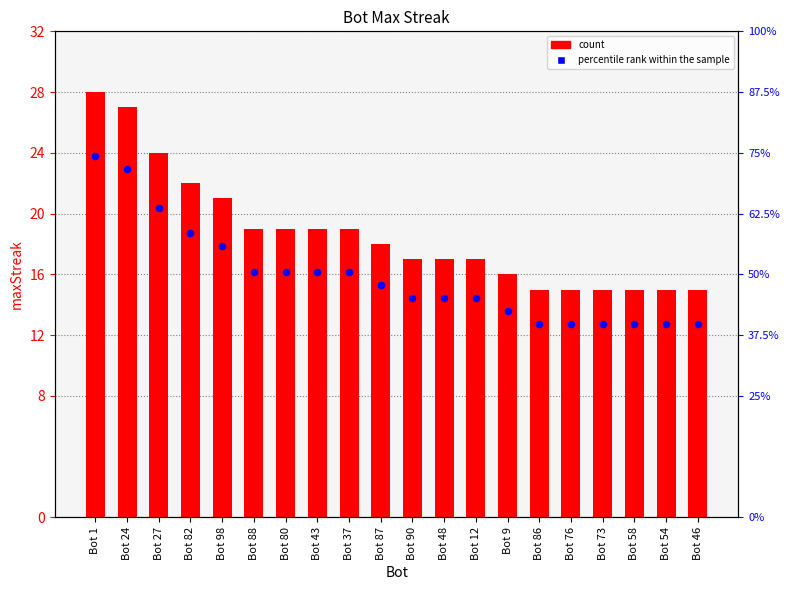

What is the total value across all series at Bot 1?

51.8